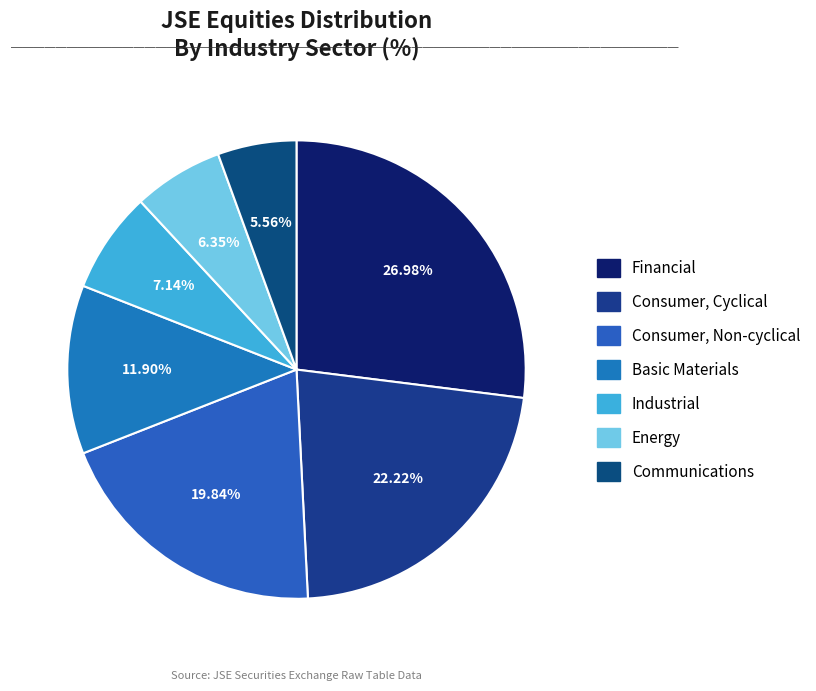

What is the largest slice in the pie chart?

Financial